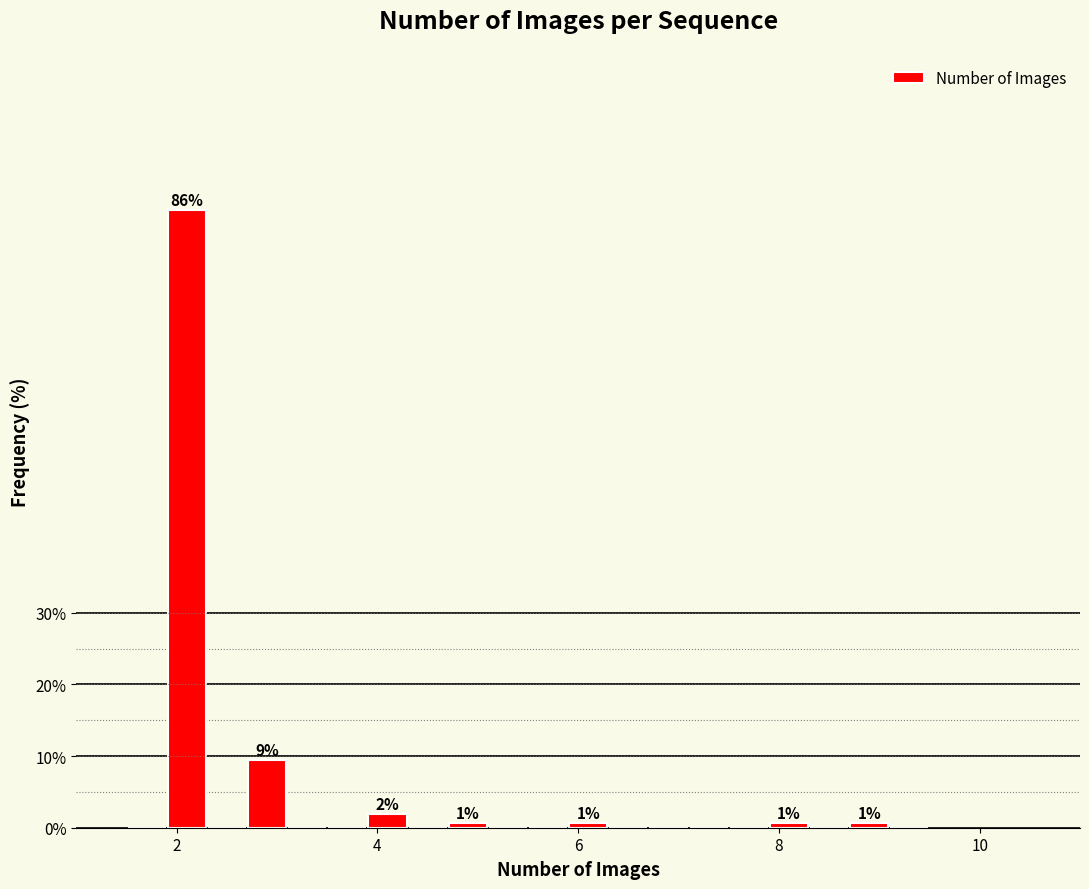

Read against the x-axis, roughly where is the centre of the tallest bar?

2.2